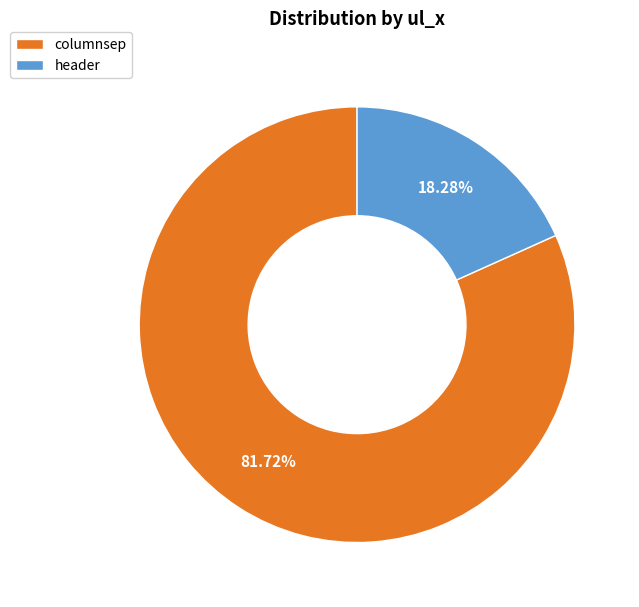

Which category has the smallest portion of the pie?

header